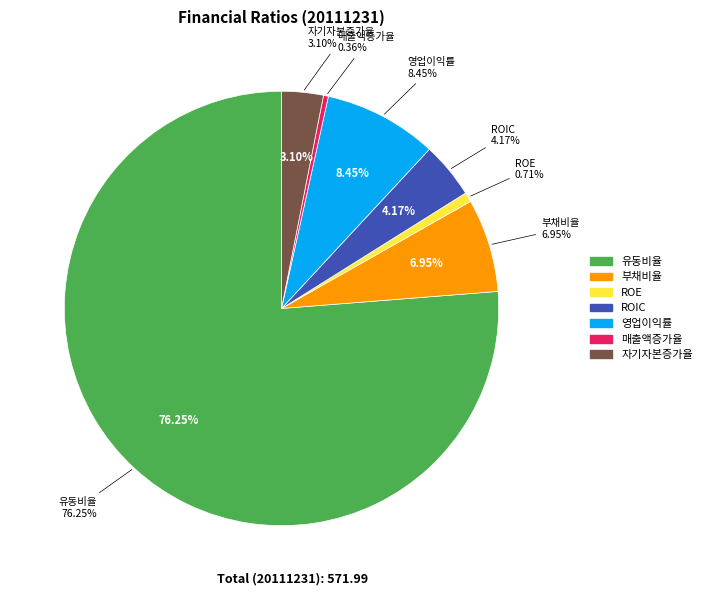

Is the sum of 자기자본증가율 and 영업이익률 greater than half?

No